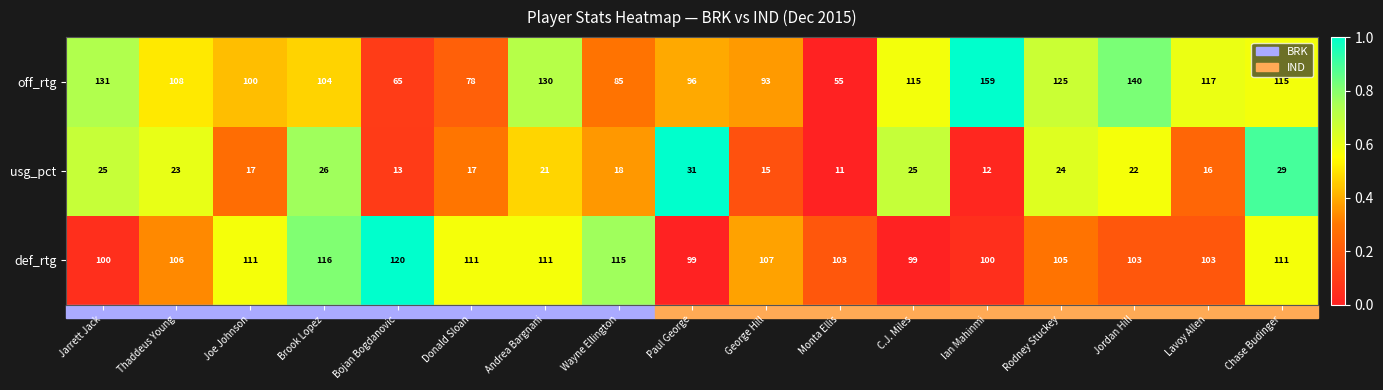

True or false: def_rtg has a value of 206 at Wayne Ellington.

False